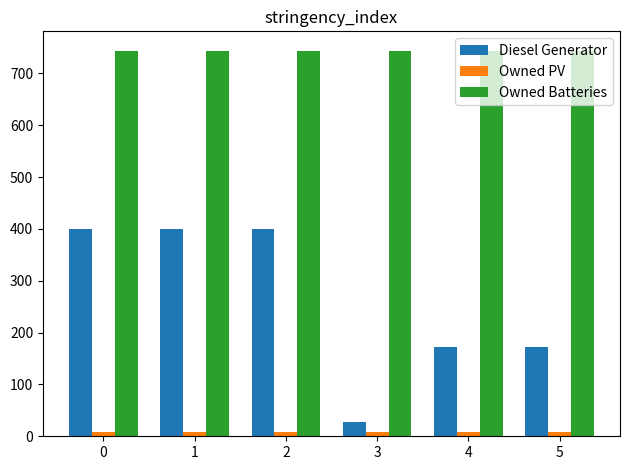

What is the value of the Owned Batteries bar at the 5th from the left?

744